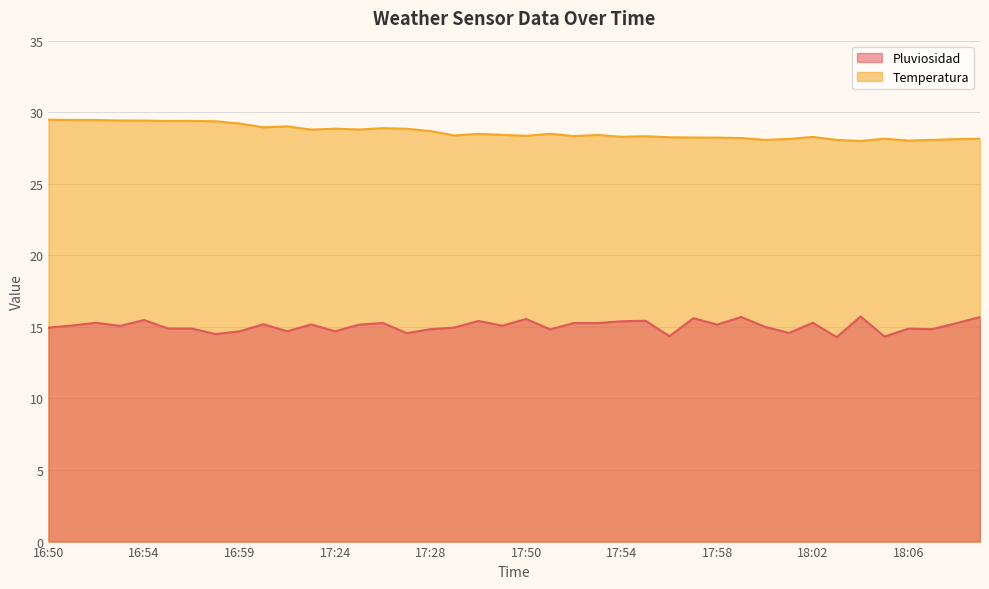

At which category is the sum across all series the highest?

16:54